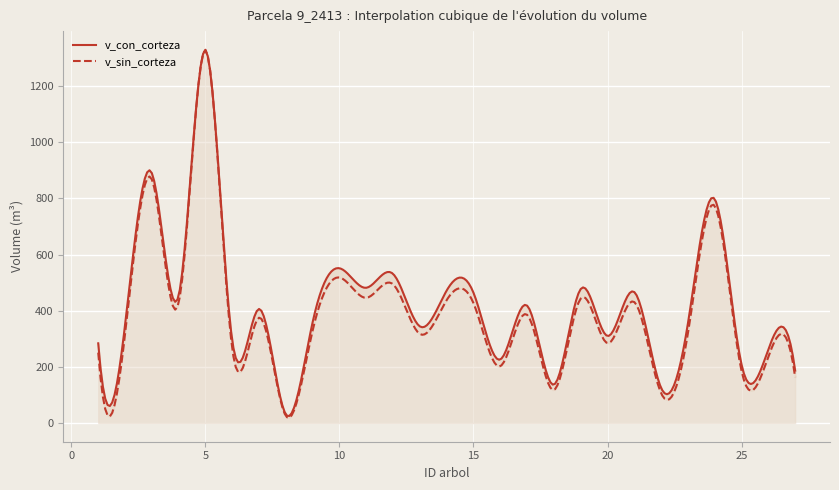

Where does the v_con_corteza series first go above 359?

3